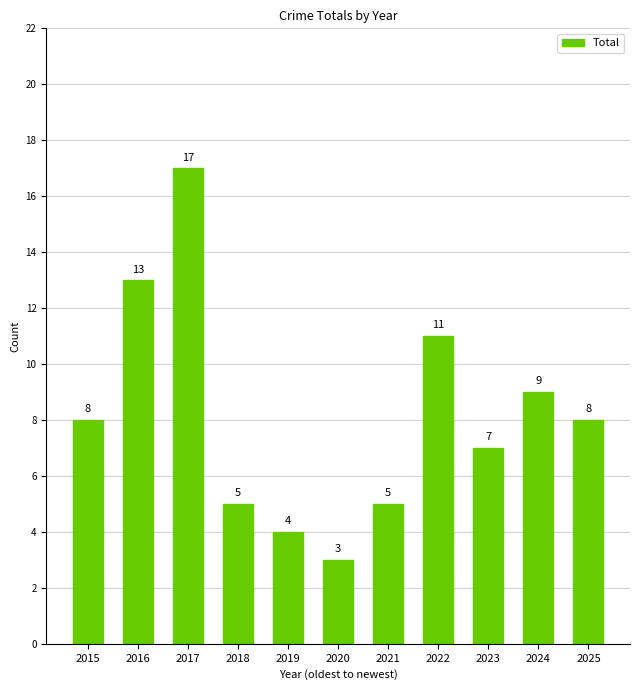

The chart shows a value of 2 at 2018. True or false?

False